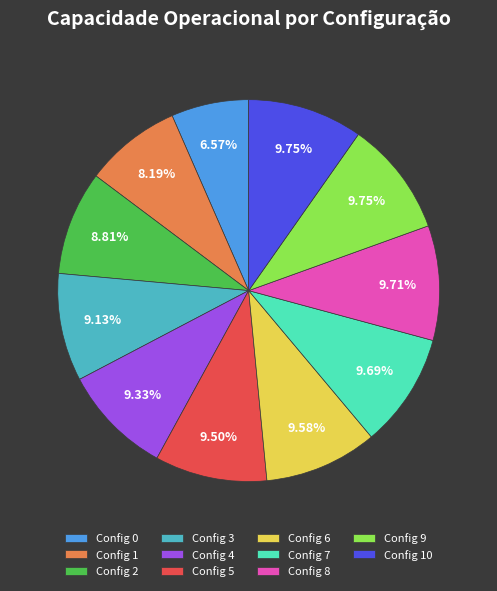

Approximately how many times larger is the value at Config 8 compared to Config 1?

1.2